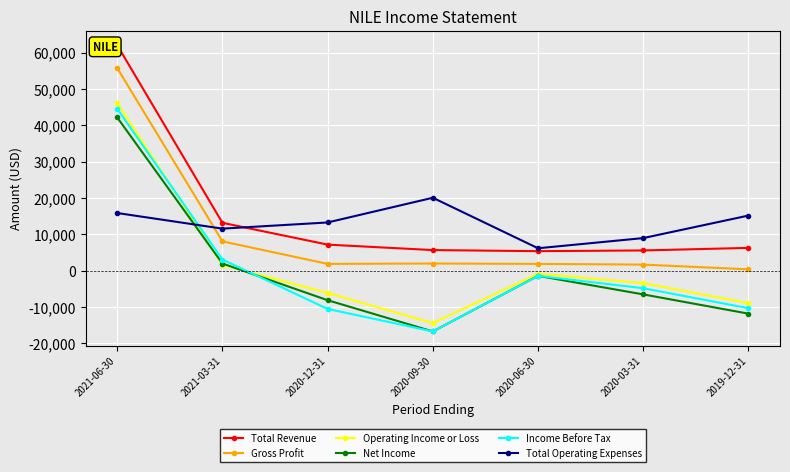

What is the label of the 2nd point from the left?

2021-03-31